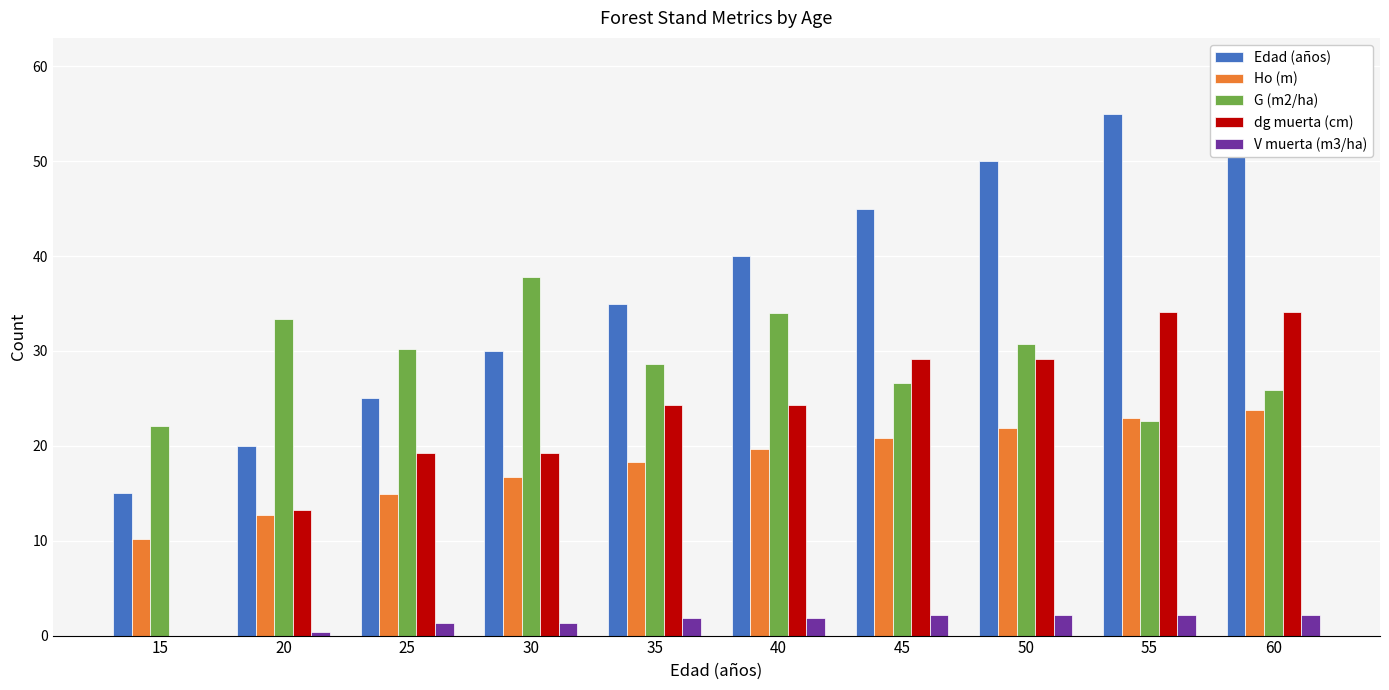

The value of dg muerta (cm) at 15 is 0.0. True or false?

True